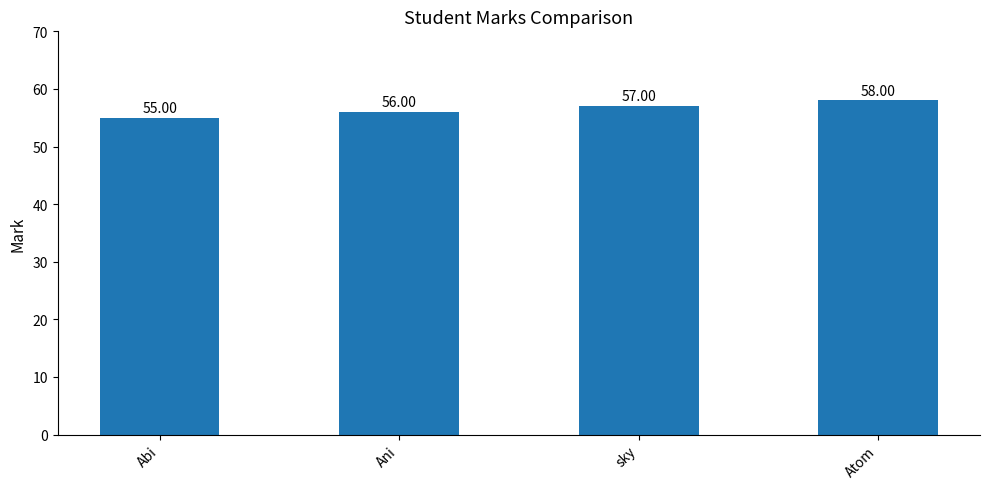

The chart shows a value of 83 at Abi. True or false?

False